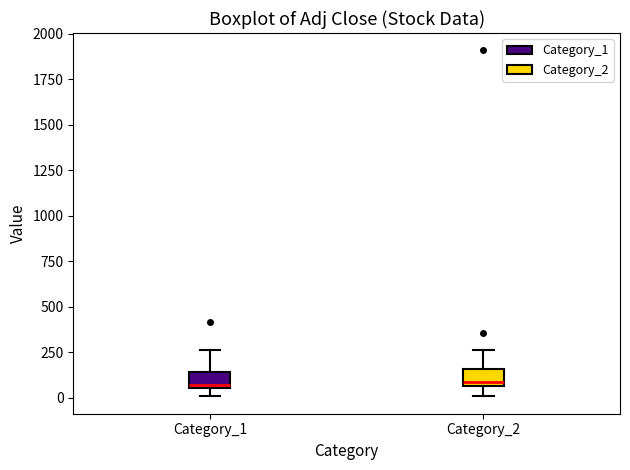

Reading left to right, transcribe this box plot: for each box, give where its median line is, the range the box spans, and where its two whiskers end, as read against the y-axis. The values are not printed on the chart, so give them approximately, as read against the axis.

Category_1: median 50 (just above the box's lower edge), box 50 to 150, whiskers 0 to 250
Category_2: median 100, box 50 to 150, whiskers 0 to 250